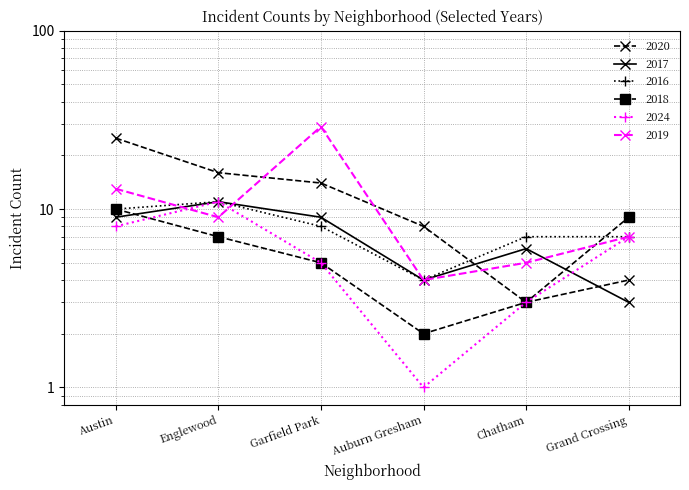

What is the value of the 2016 point at the 2nd from the left?

11